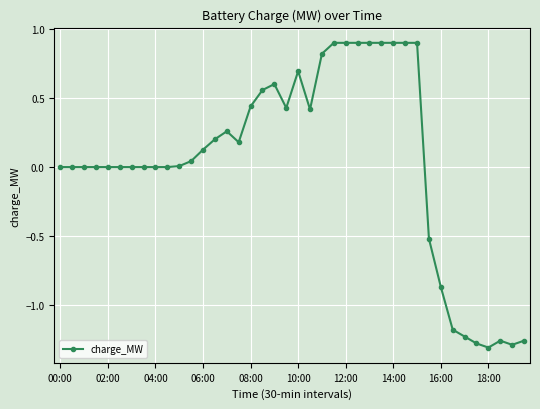

What is the maximum value shown in the chart?

0.9